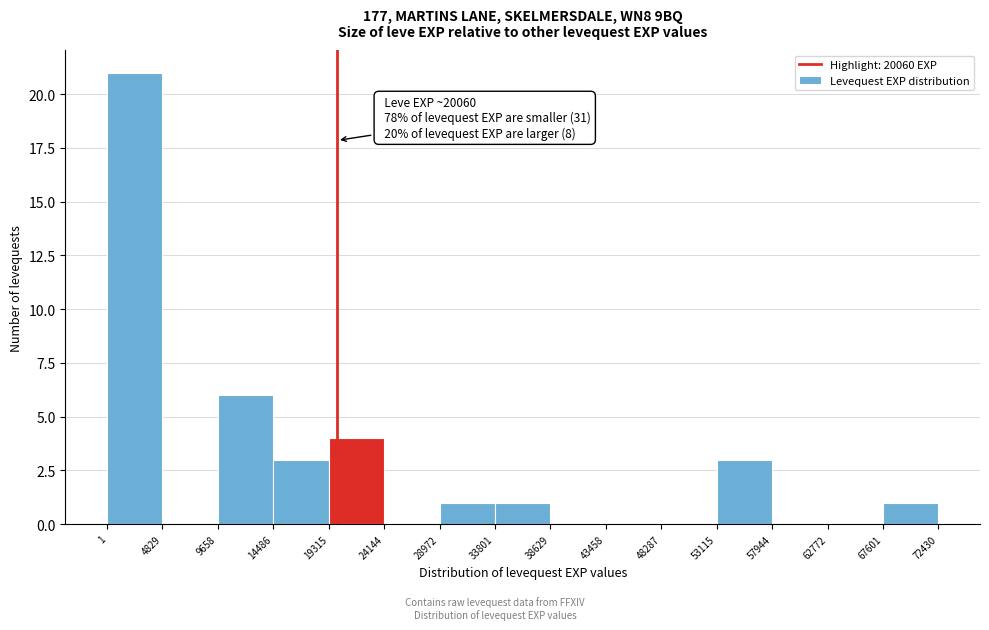

Which range on the x-axis has the tallest bar?

1 to 4829